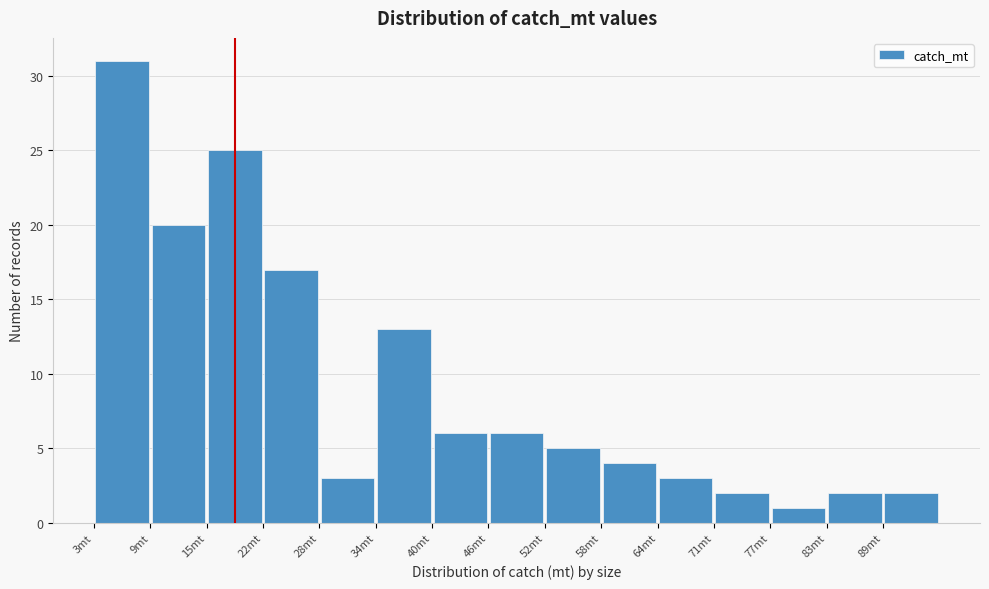

Over which range of the x-axis is the bar tallest?

3 to 9